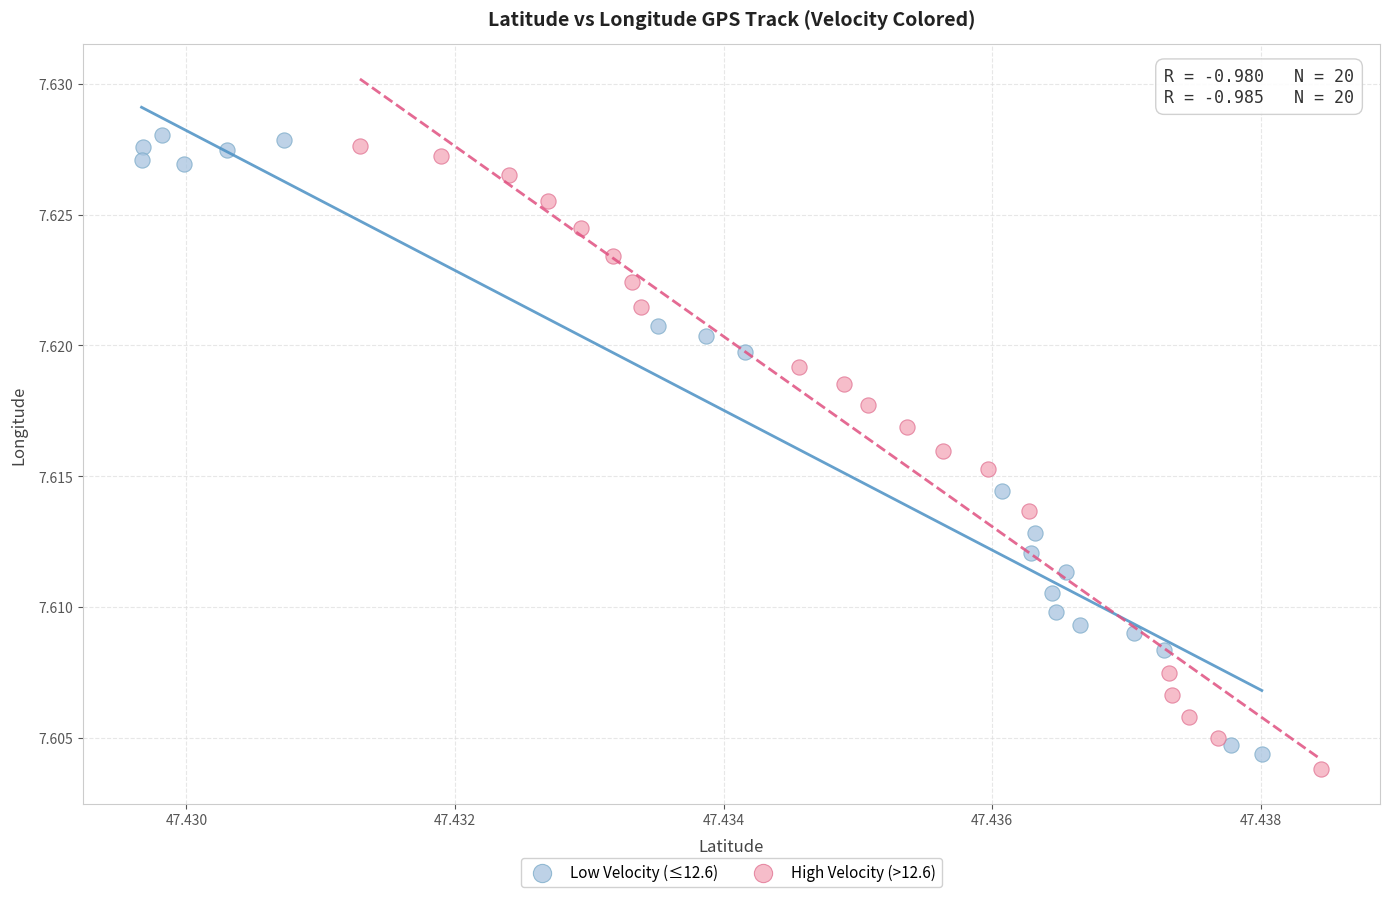

Which series contains the lowest Y value?

High Velocity (>12.6)